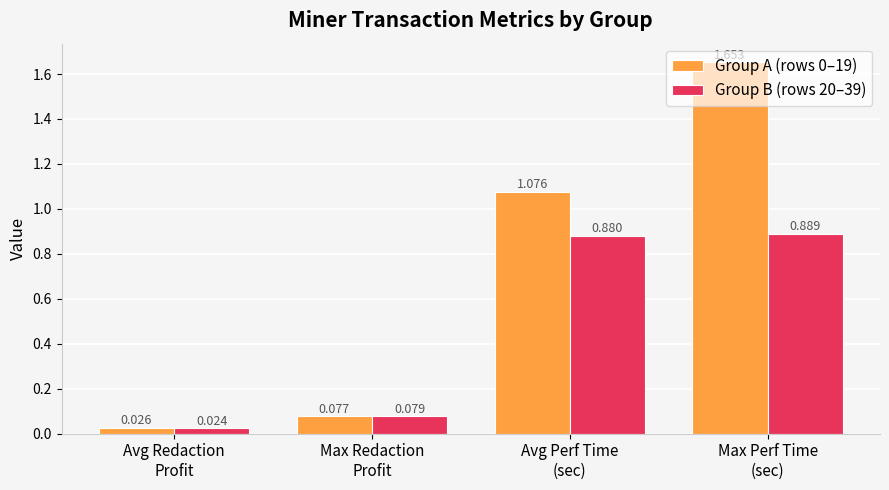

What is the label of the 2nd bar from the left?

Max Redaction
Profit